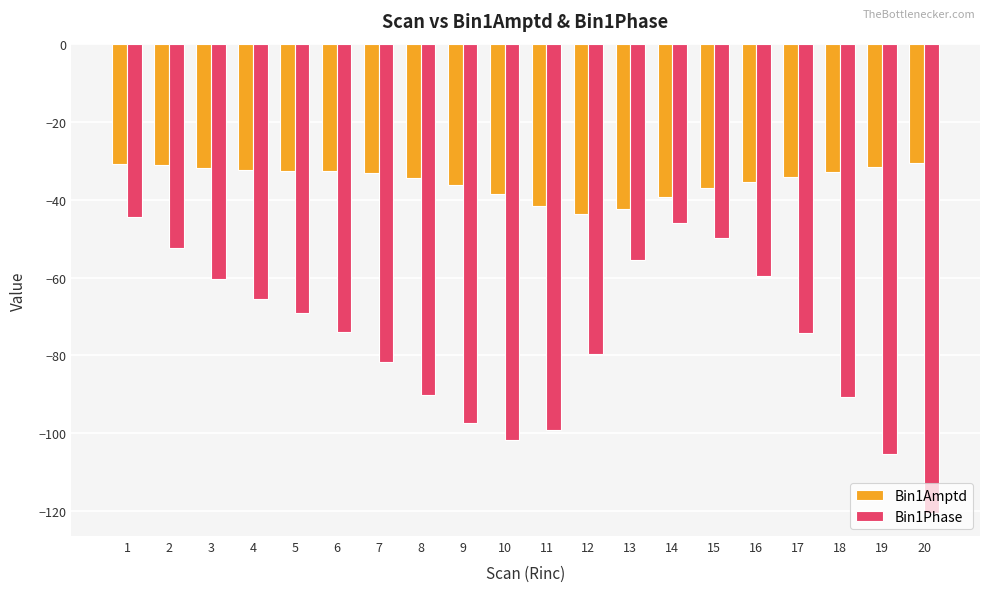

At which label does Bin1Amptd first exceed -33?

1